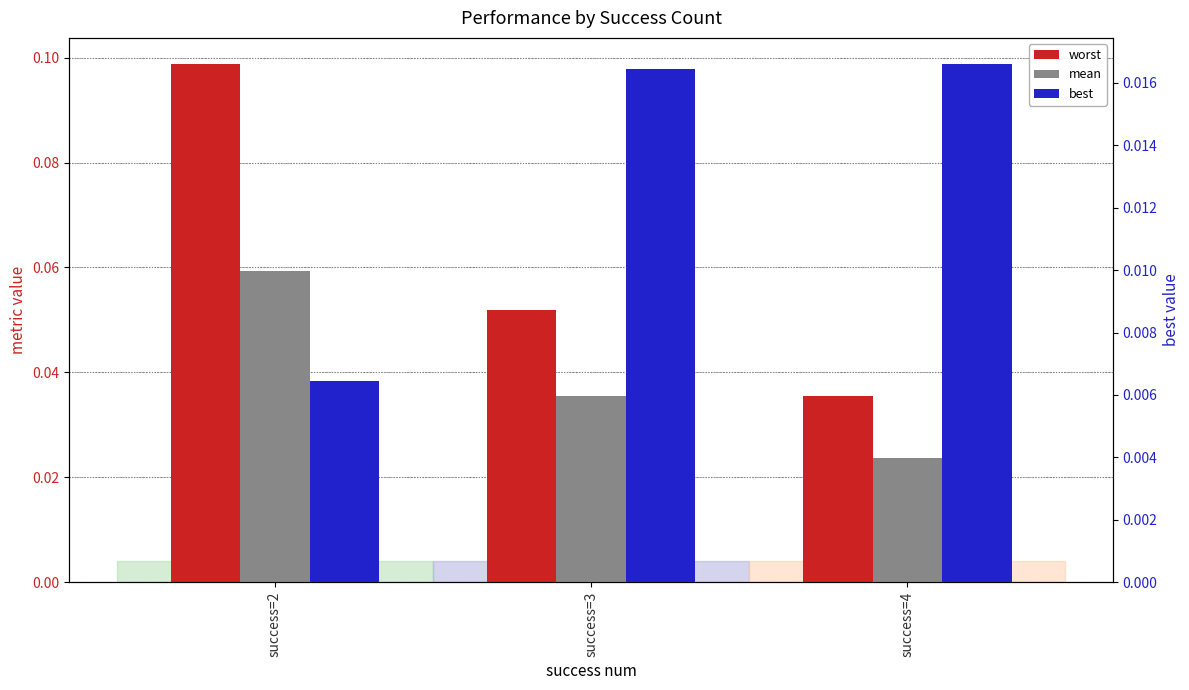

List the series in order of their overall mean, lowest first.

best, mean, worst